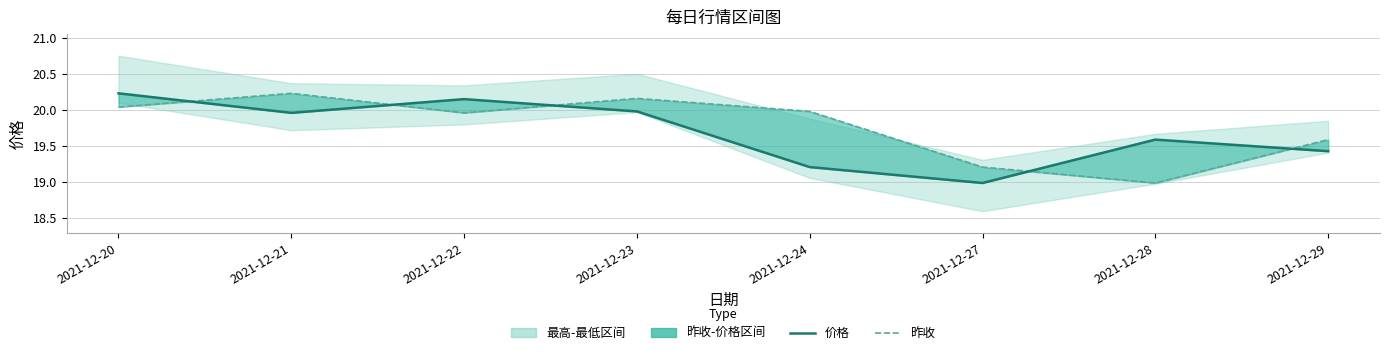

The 价格 series shows 19.6 at 2021-12-28. True or false?

True